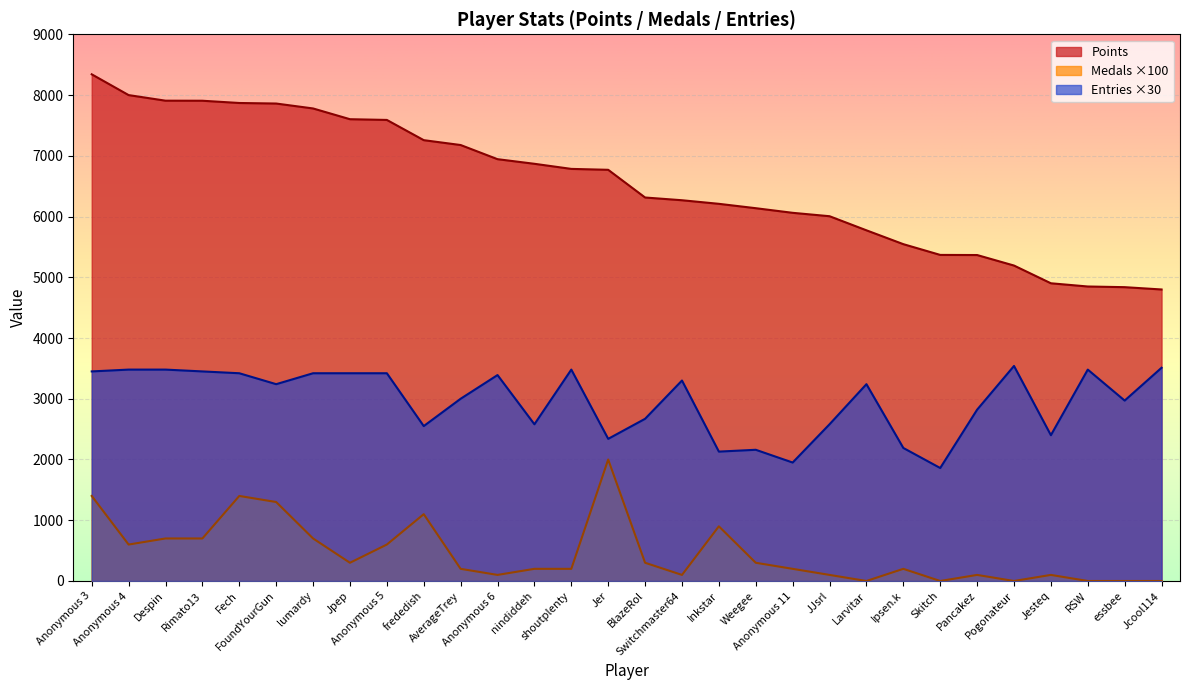

Is it true that Entries equals 4942 at FoundYourGun?

False